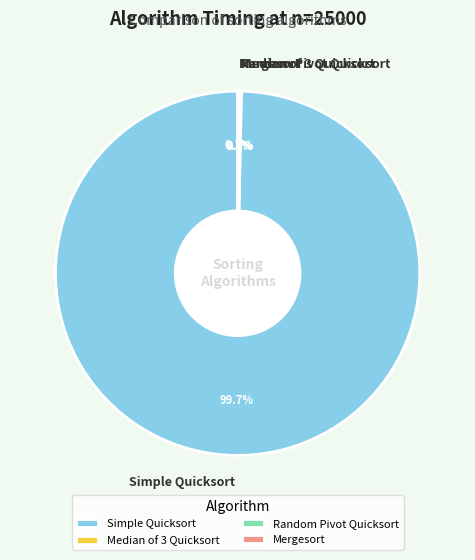

Is there a majority slice in this chart?

Yes